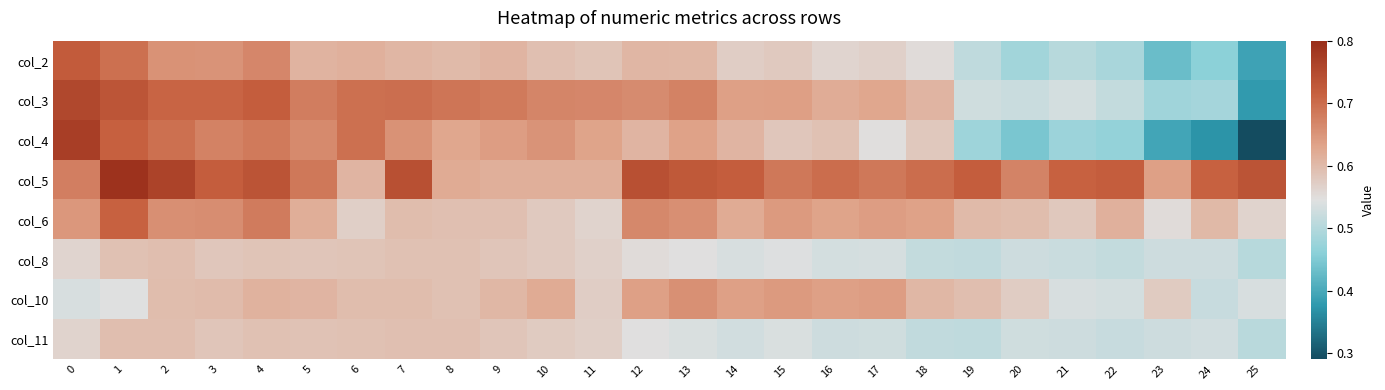

How many distinct data groups are displayed?

8